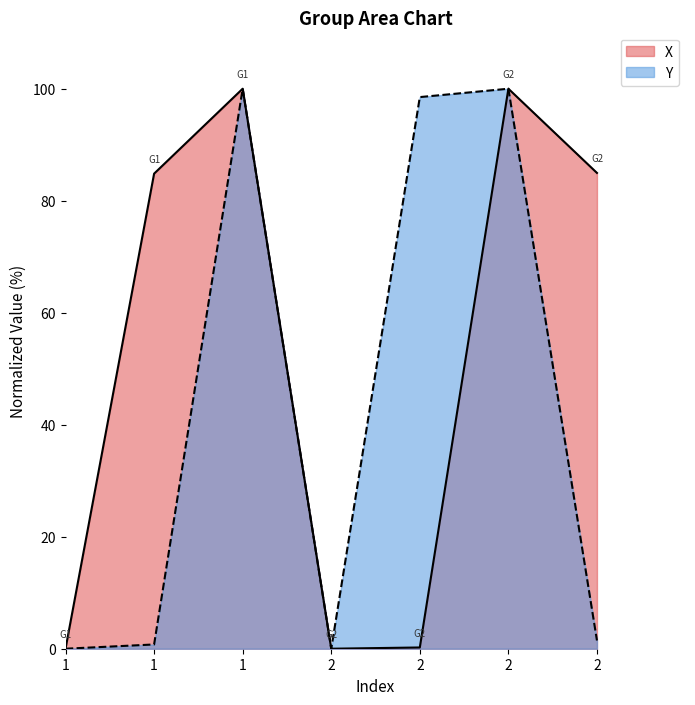

What is the maximum value shown in the chart?

100.0